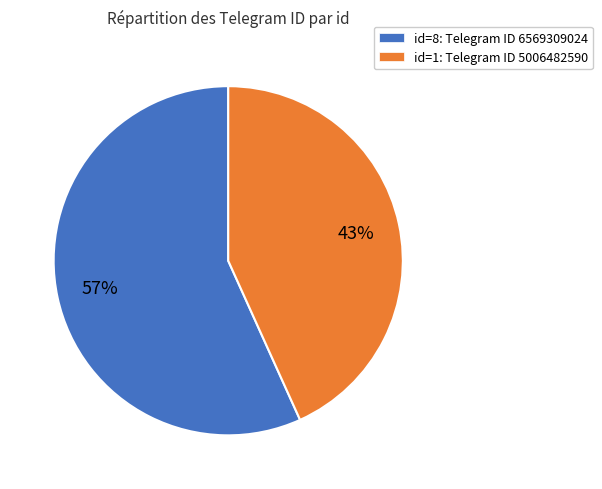

To the nearest percent, what percentage of the pie is id=1: Telegram ID 5006482590?

43%